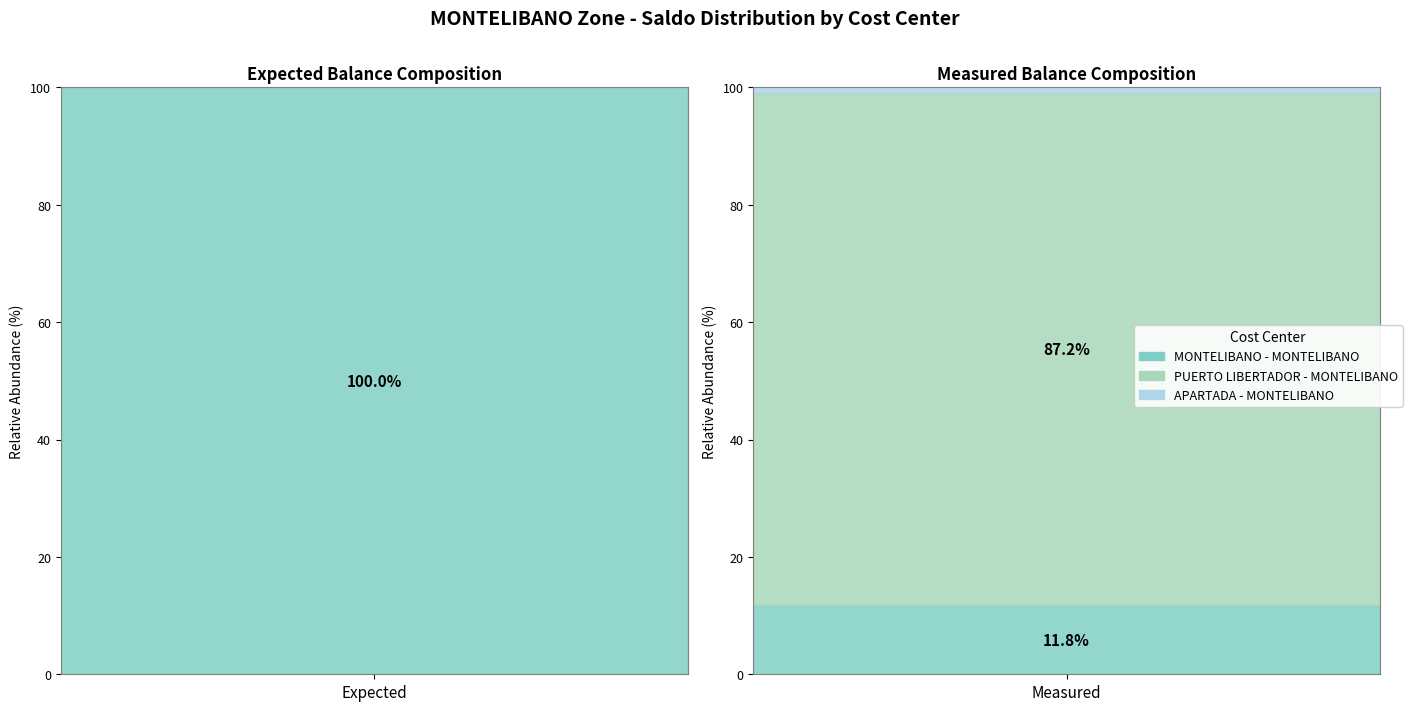

Does the chart have visible grid lines?

No